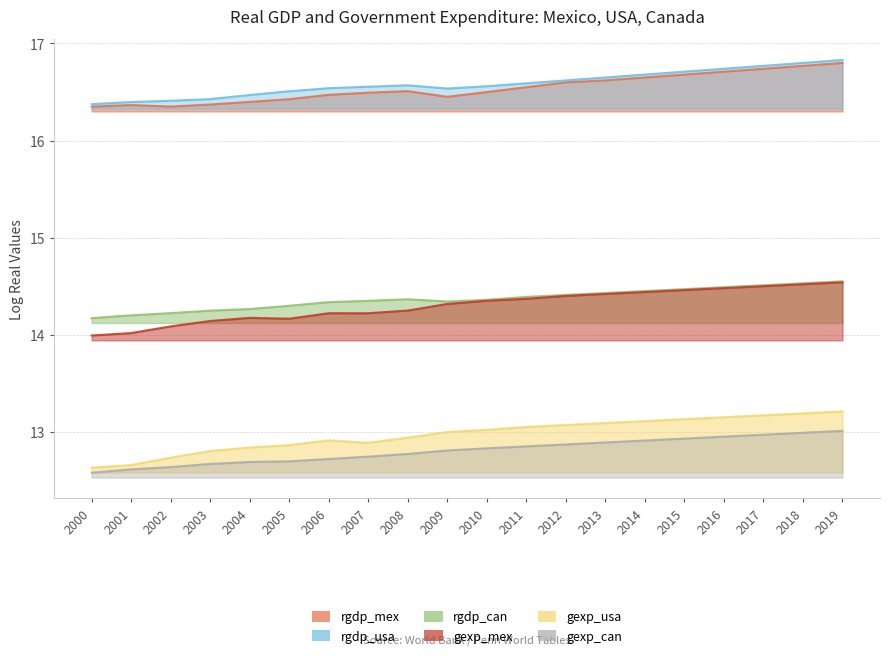

Reading right to left, extract all data points from this chart.

rgdp_mex: 16.8	16.8	16.7	16.7	16.7	16.6	16.6	16.6	16.6	16.5	16.5	16.5	16.5	16.5	16.4	16.4	16.4	16.3	16.4	16.3
rgdp_usa: 16.8	16.8	16.8	16.7	16.7	16.7	16.6	16.6	16.6	16.6	16.5	16.6	16.6	16.5	16.5	16.5	16.4	16.4	16.4	16.4
rgdp_can: 14.6	14.5	14.5	14.5	14.5	14.4	14.4	14.4	14.4	14.4	14.3	14.4	14.3	14.3	14.3	14.3	14.2	14.2	14.2	14.2
gexp_mex: 14.5	14.5	14.5	14.5	14.5	14.4	14.4	14.4	14.4	14.3	14.3	14.2	14.2	14.2	14.2	14.2	14.1	14.1	14.0	14.0
gexp_usa: 13.2	13.2	13.2	13.2	13.1	13.1	13.1	13.1	13.1	13.0	13.0	12.9	12.9	12.9	12.9	12.8	12.8	12.7	12.7	12.6
gexp_can: 13.0	13.0	13.0	12.9	12.9	12.9	12.9	12.9	12.8	12.8	12.8	12.8	12.7	12.7	12.7	12.7	12.7	12.6	12.6	12.6